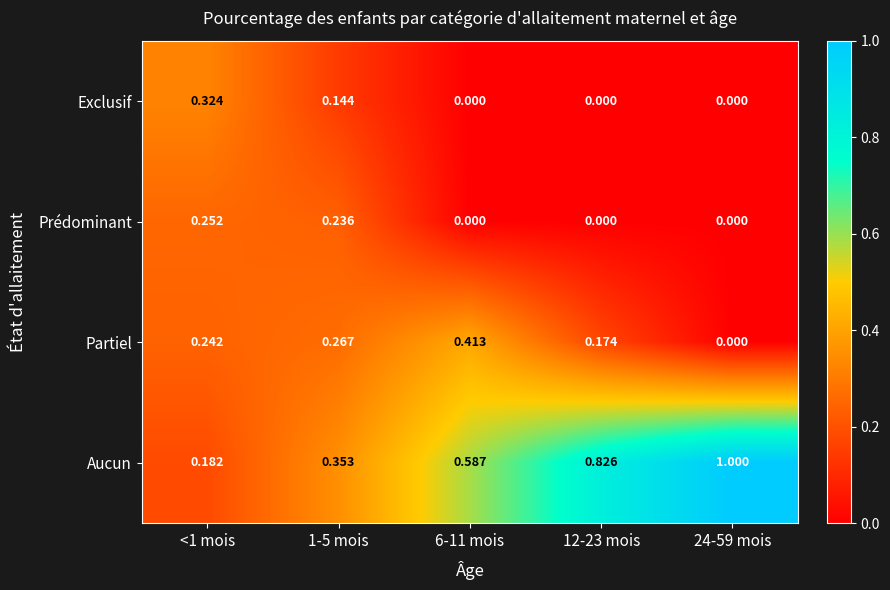

Is the value of Partiel at 1-5 mois greater than the value of Prédominant at 12-23 mois?

Yes